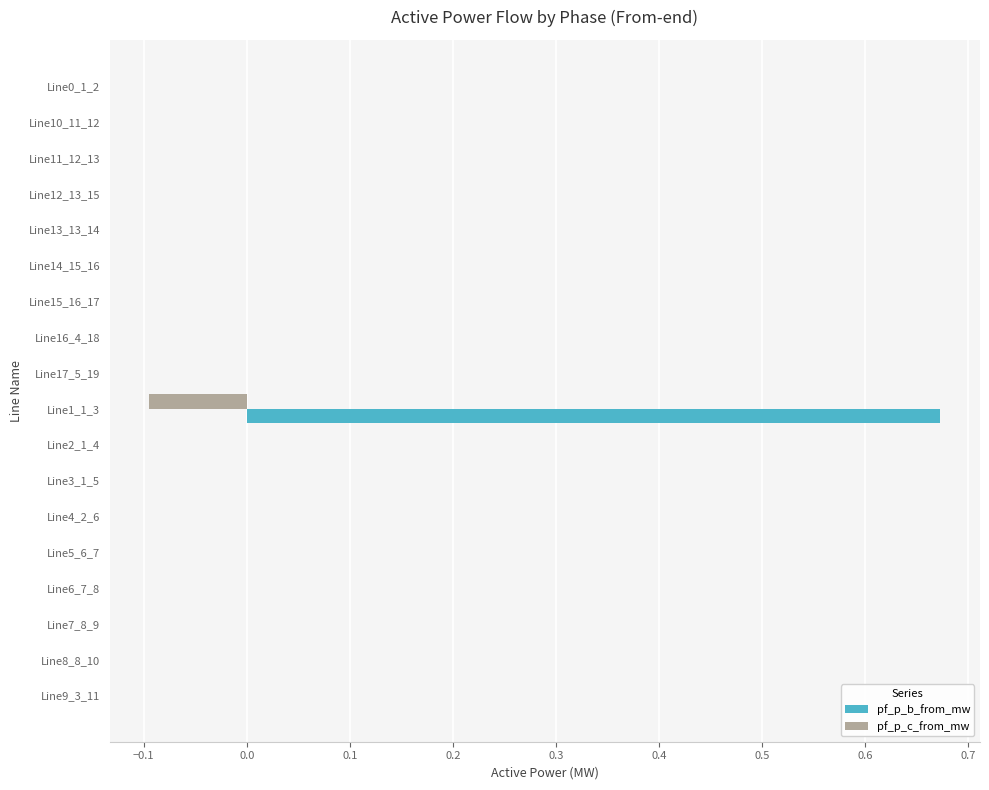

Which category has the highest value across all series?

Line1_1_3